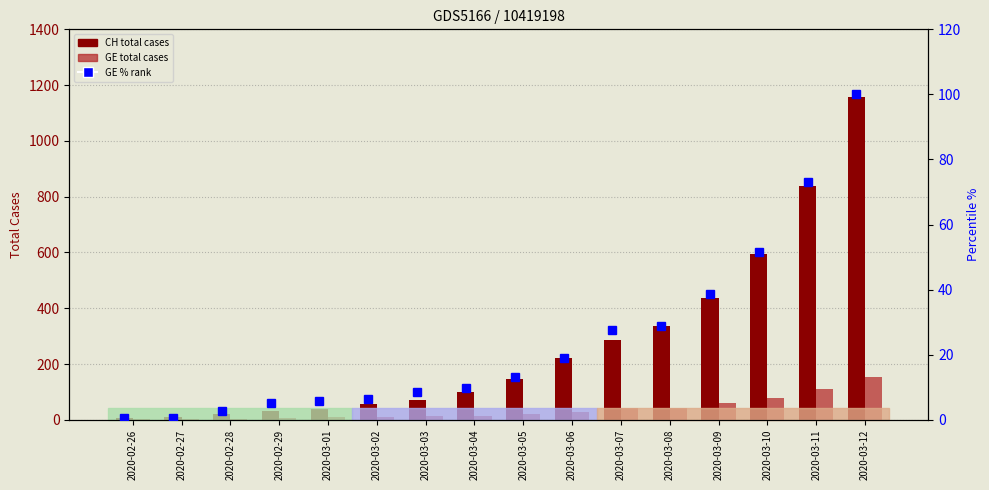

What is the total value across all series at 2020-02-28?

25.6